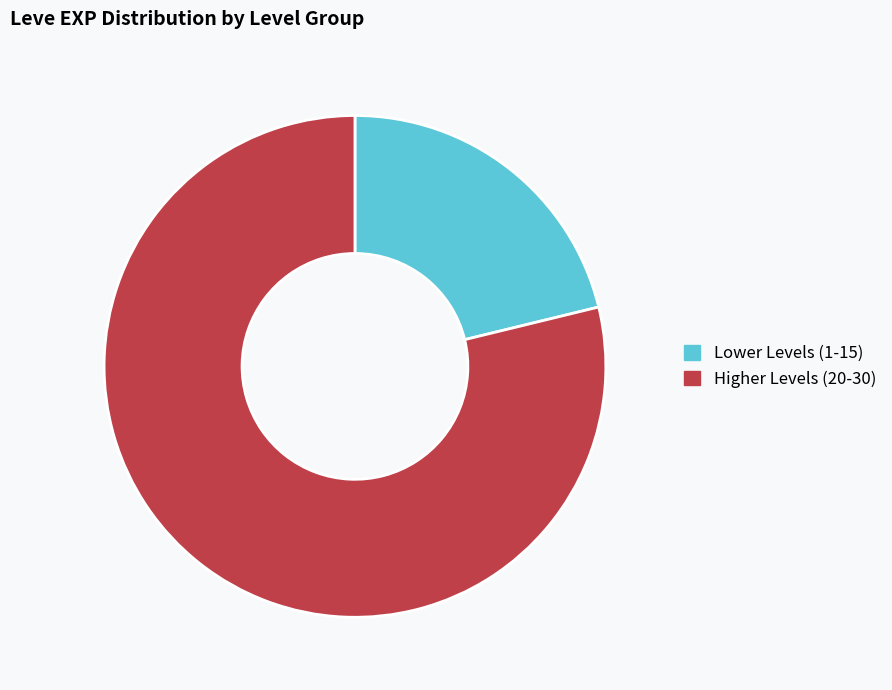

What is the ratio of the value at Higher Levels (20-30) to the value at Lower Levels (1-15)?

3.7